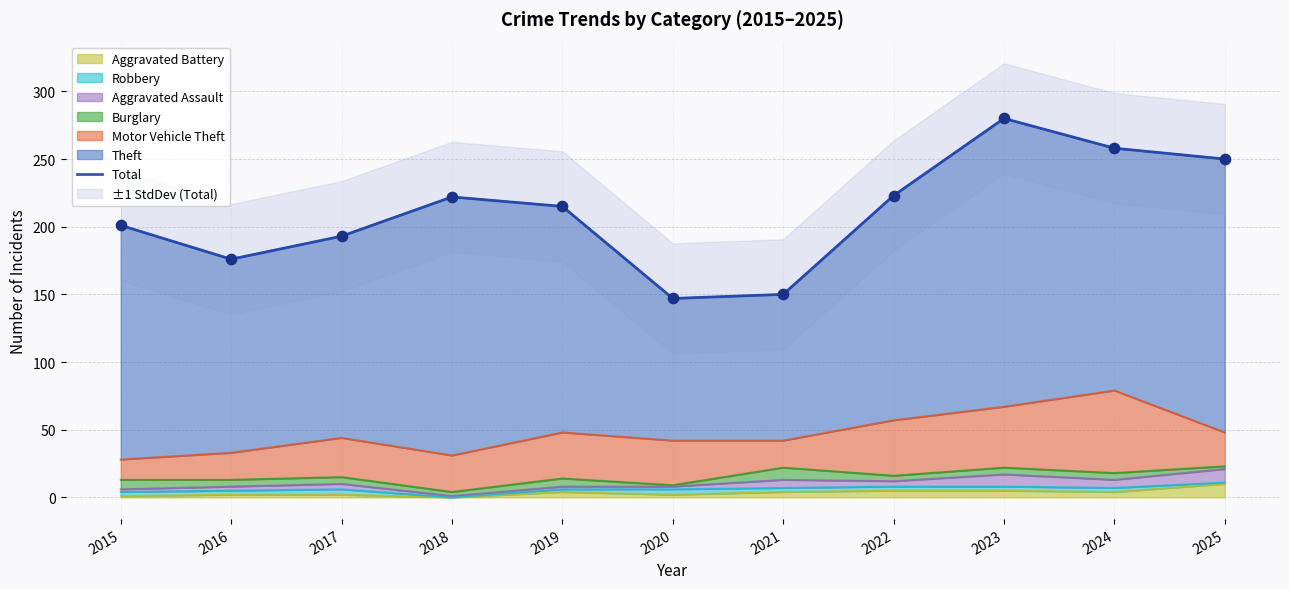

Approximately how many times larger is the value at 2016 compared to 2022?

0.8